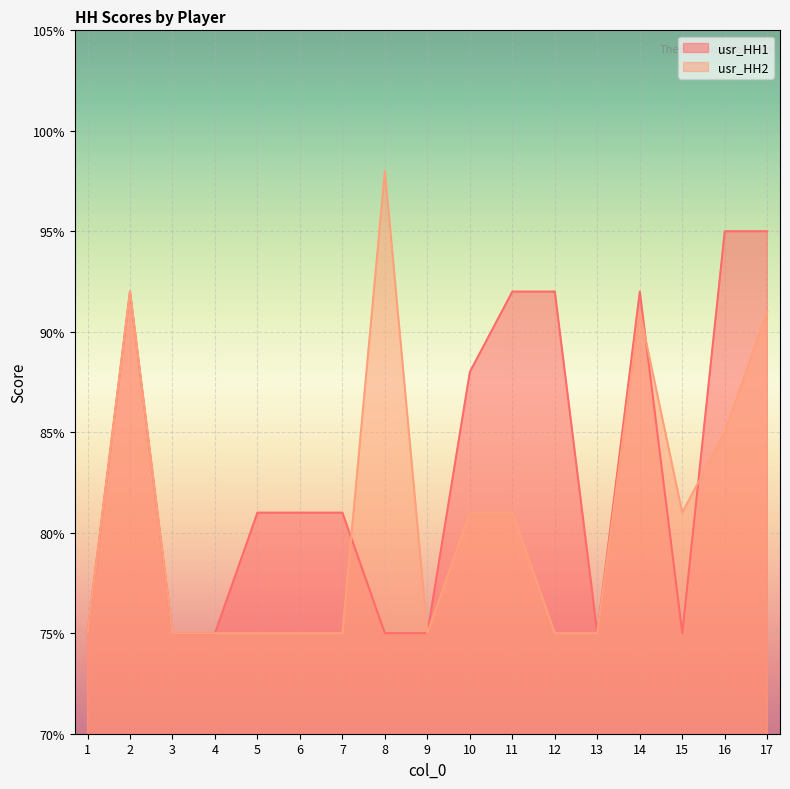

Rank the series by their maximum value, from lowest to highest.

usr_HH1, usr_HH2